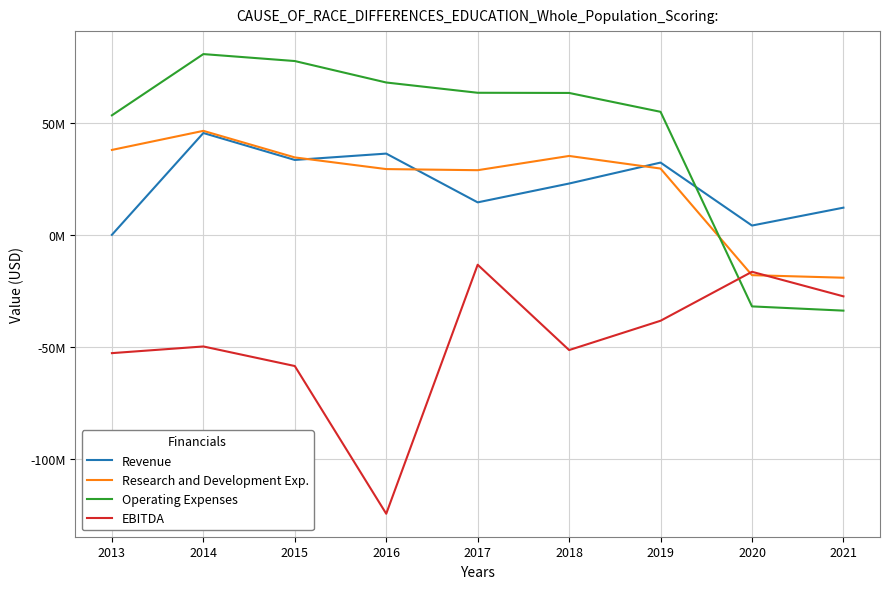

Is it true that Revenue equals 82673 at 2013?

False